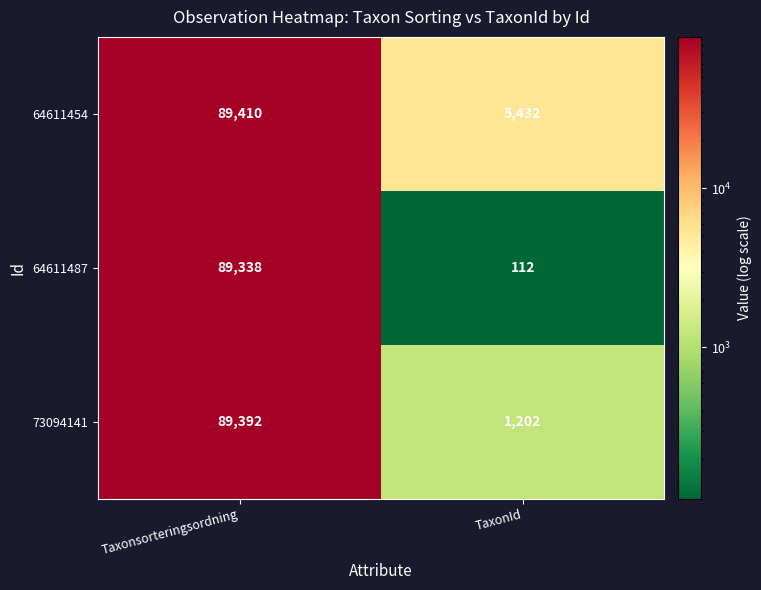

The 73094141 series shows 616 at TaxonId. True or false?

False